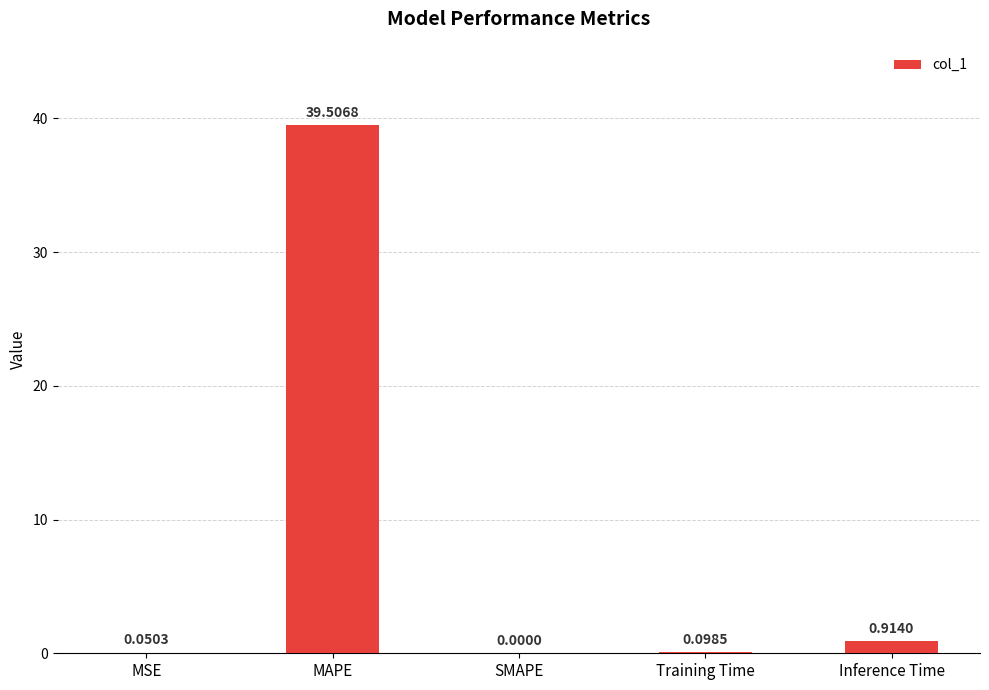

Which has a higher value, MSE or Training Time?

Training Time